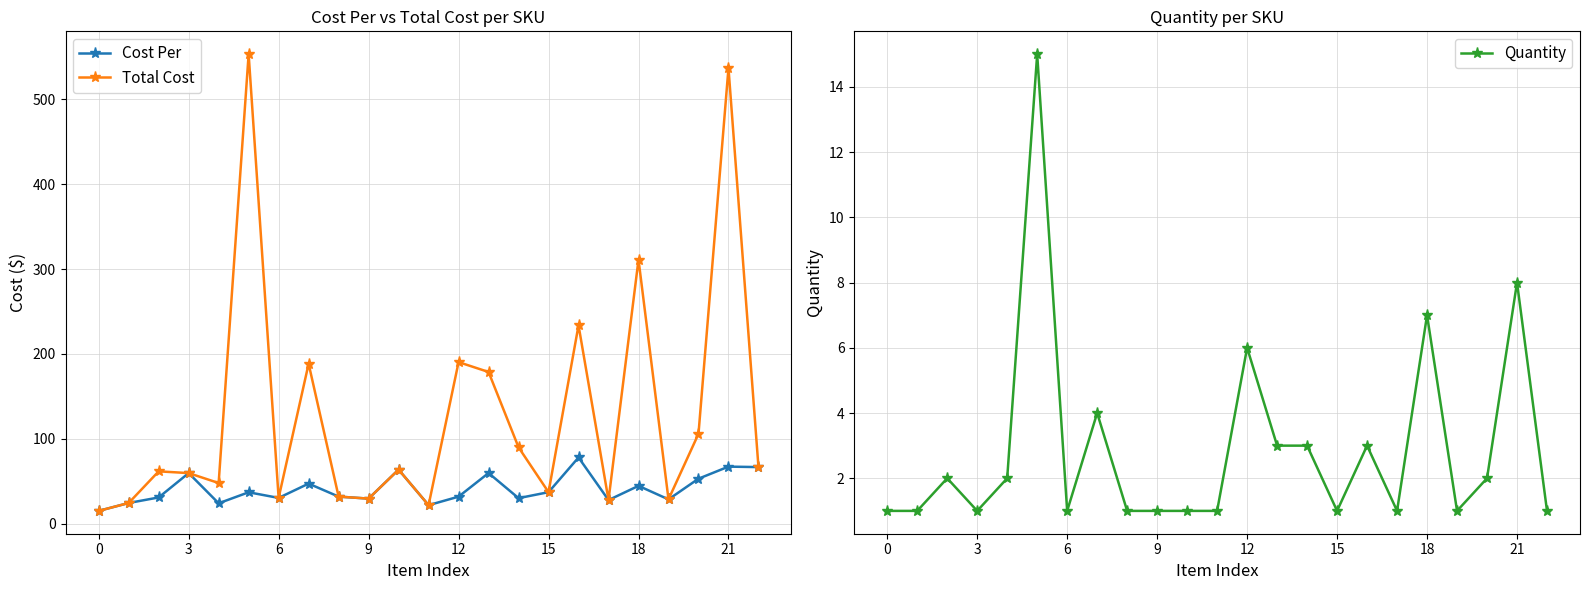

The Quantity series shows 0.2 at 15. True or false?

False